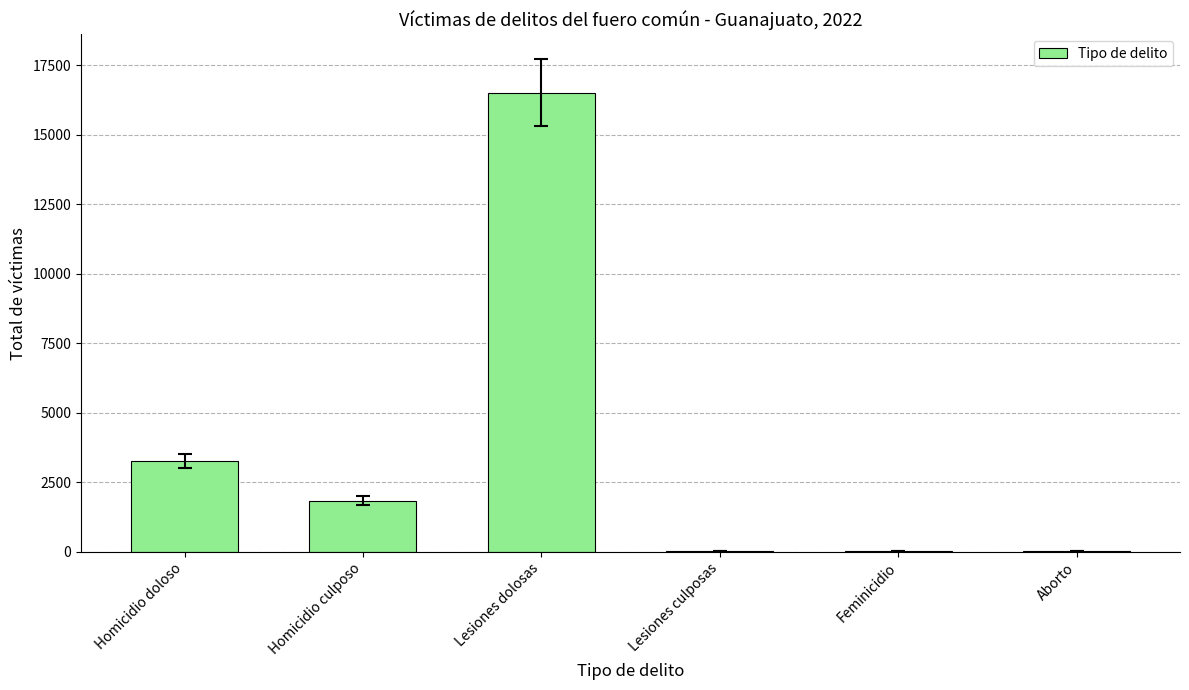

What is the greatest value displayed?

16518